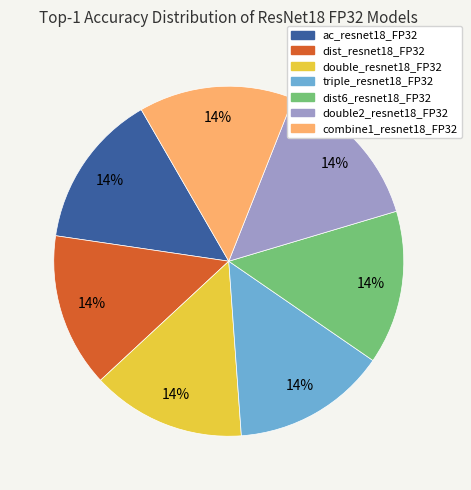

True or false: combine1_resnet18_FP32 accounts for 5% of the total.

False